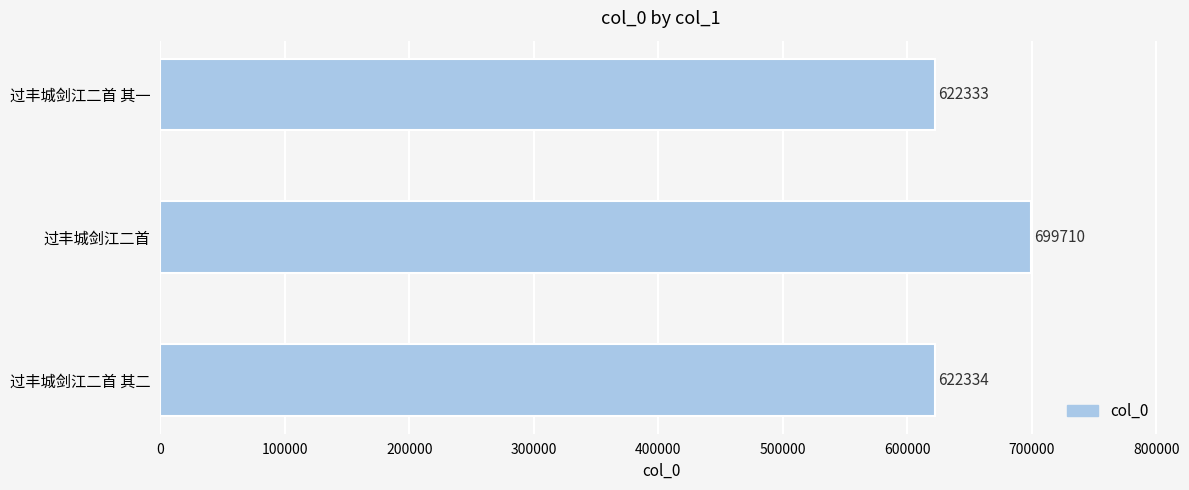

Which label corresponds to the smallest value in the chart?

过丰城剑江二首 其一